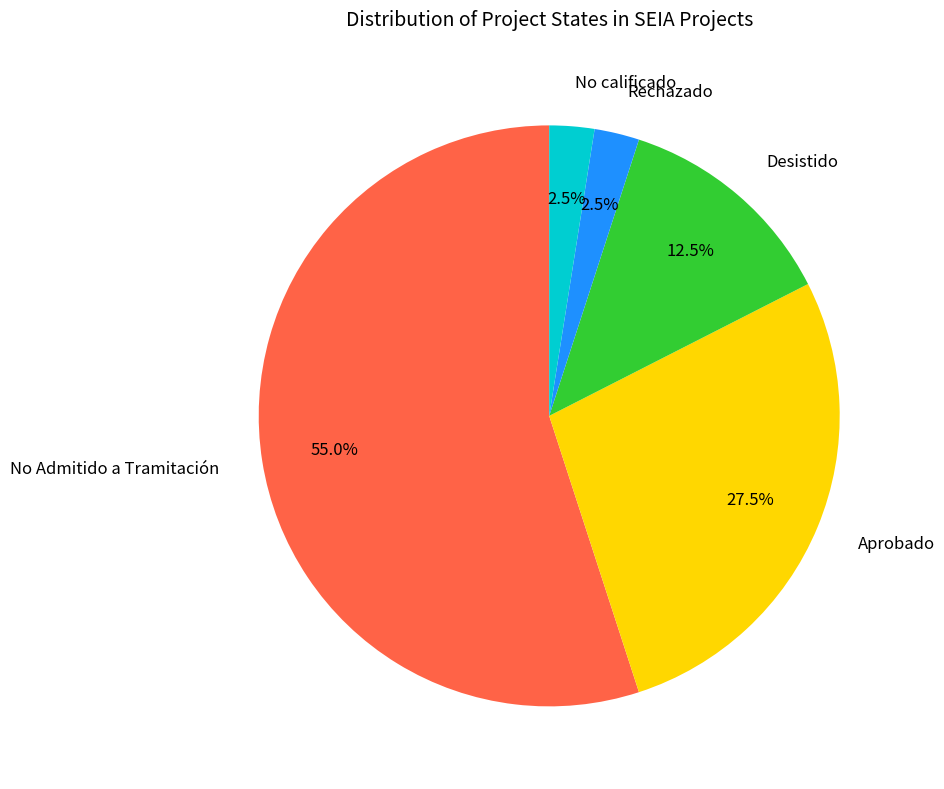

Which has a higher value, Aprobado or Desistido?

Aprobado